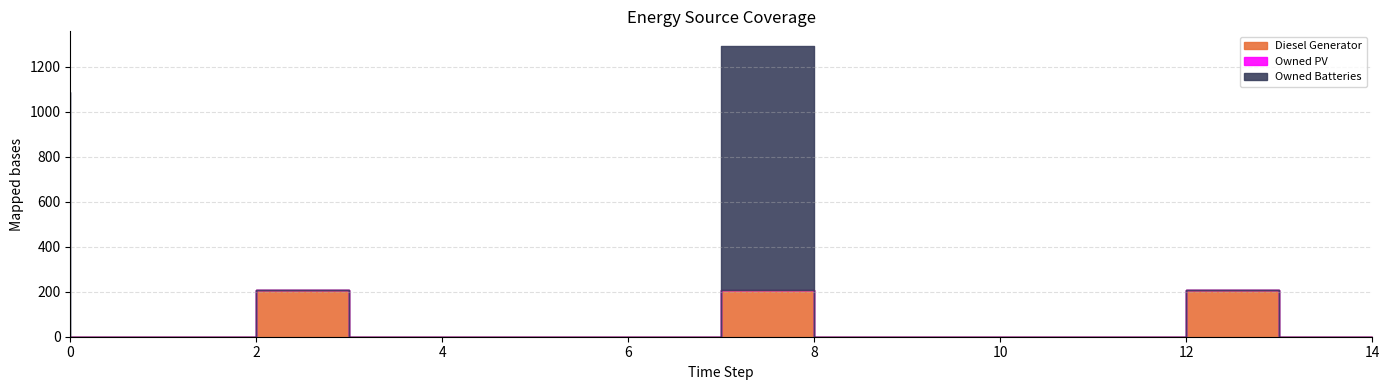

Is the value of Owned Batteries at 4 greater than the value of Diesel Generator at 12?

No